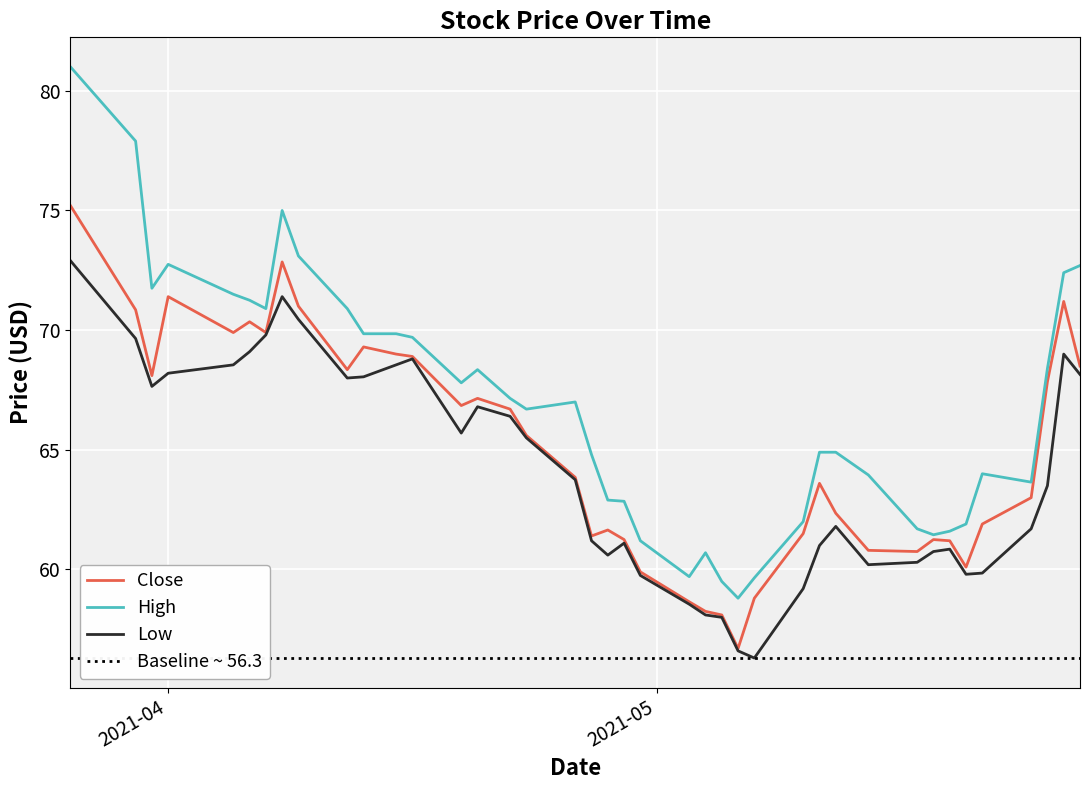

Which has a higher value, 2021-04-09 or 2021-05-07?

2021-04-09